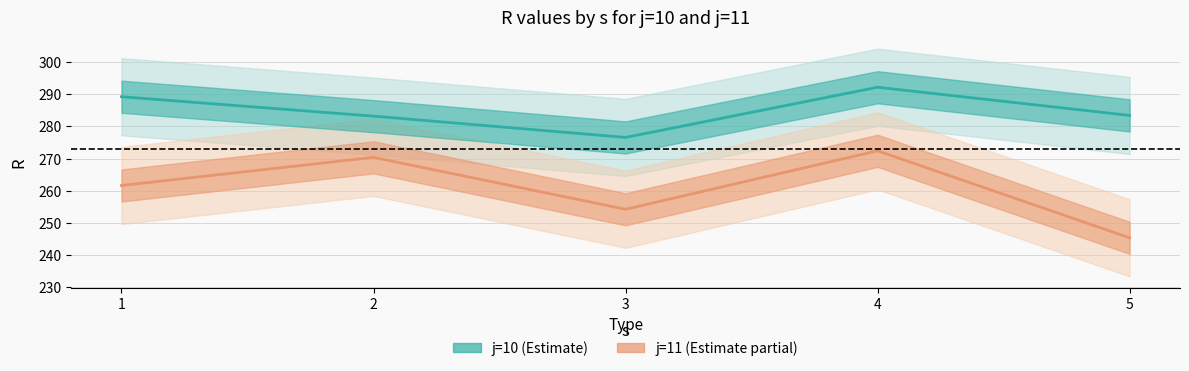

What is the minimum value shown in the chart?

245.3